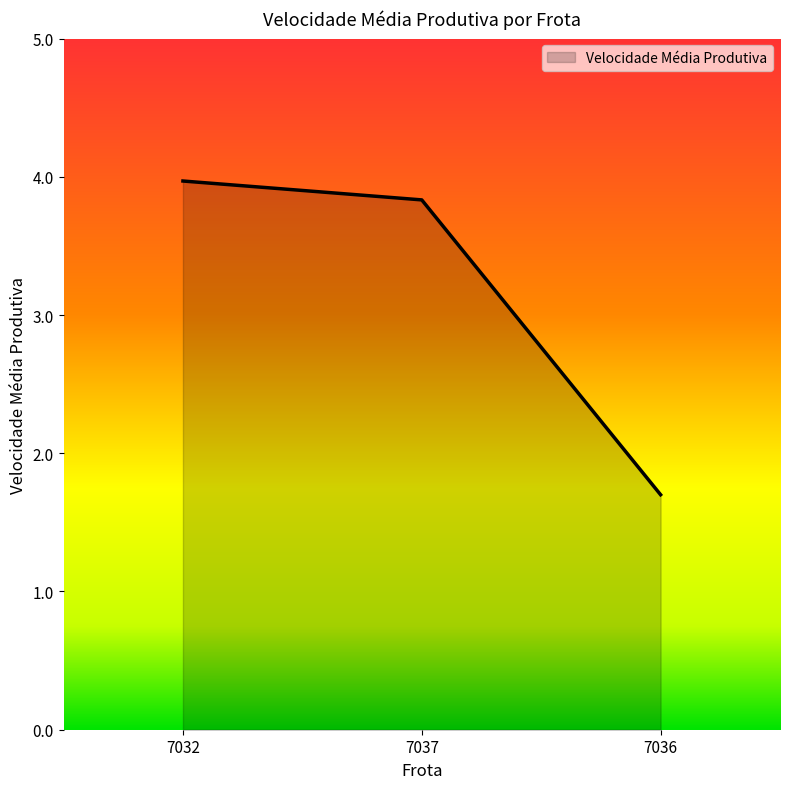

What value does the data have at 7036?

1.7